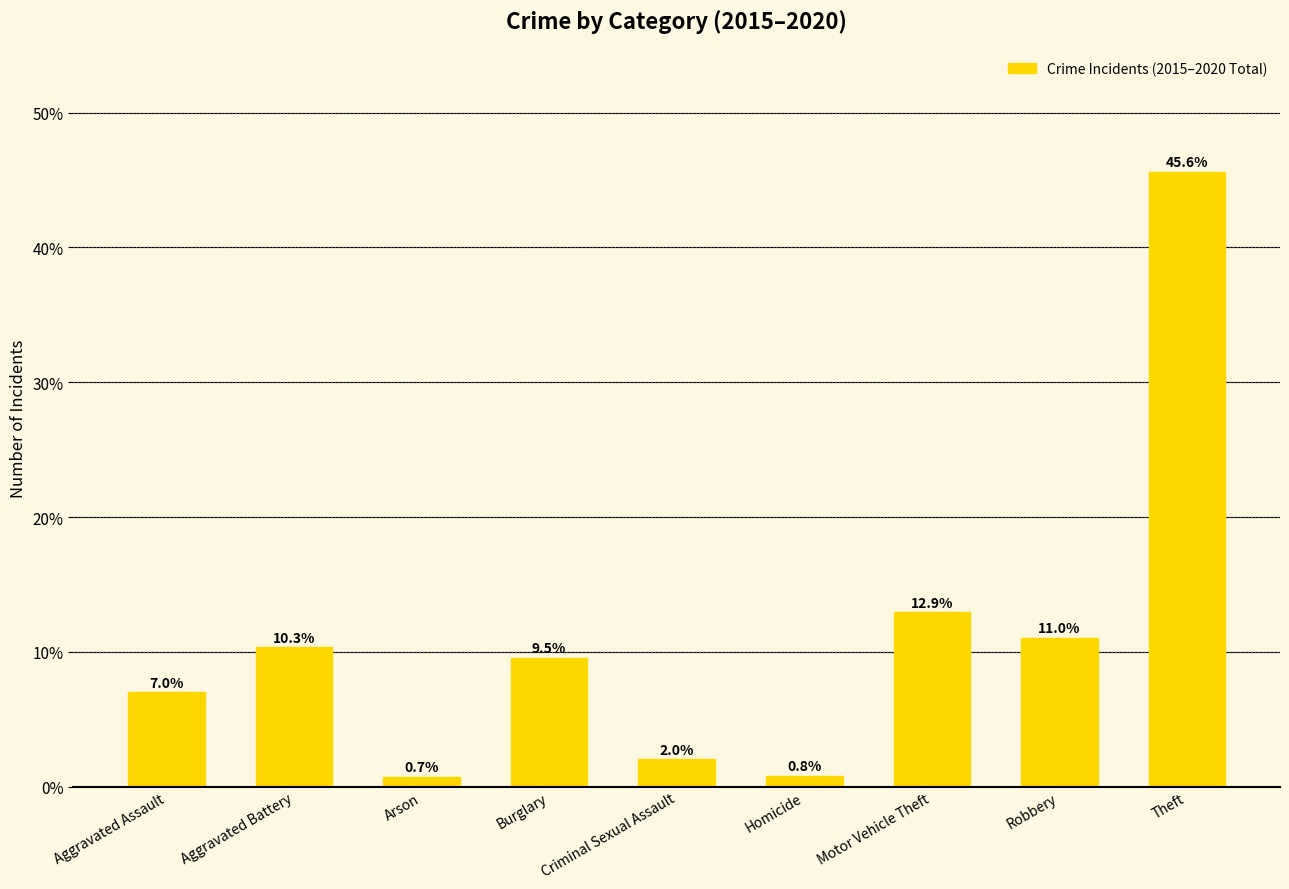

Are the bars horizontal?

No